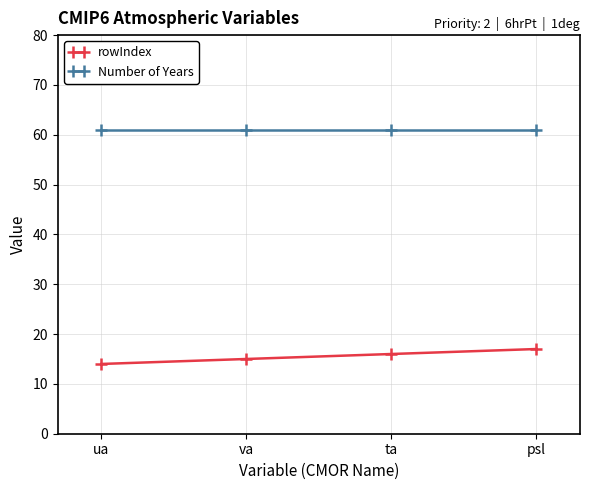

How many data points in rowIndex are less than 16?

2